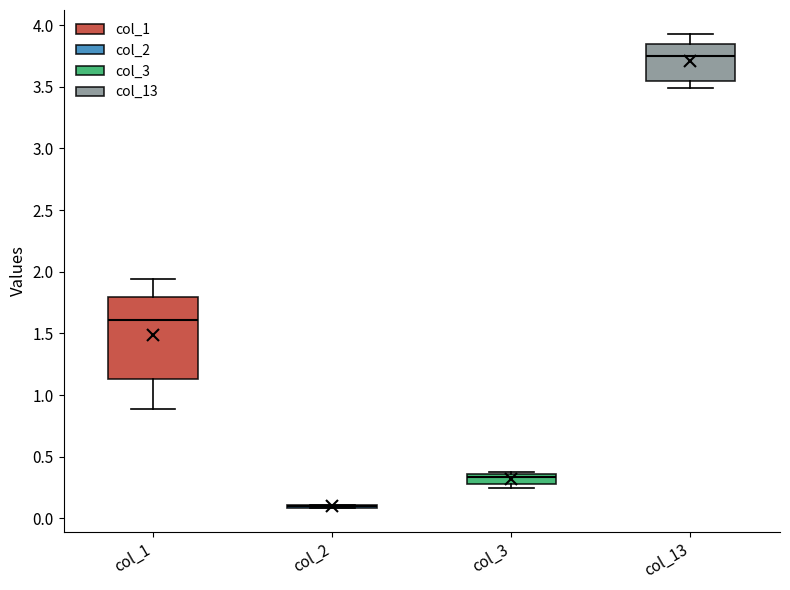

Which box is the tallest, from its lower edge to its upper edge?

col_1